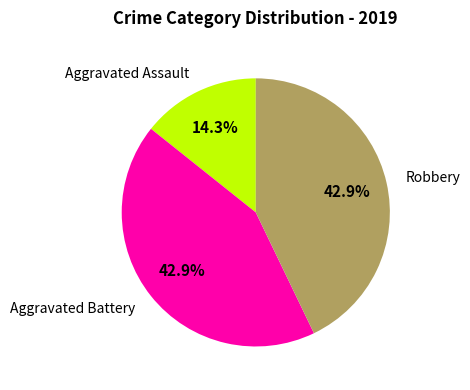

Is there a majority slice in this chart?

No